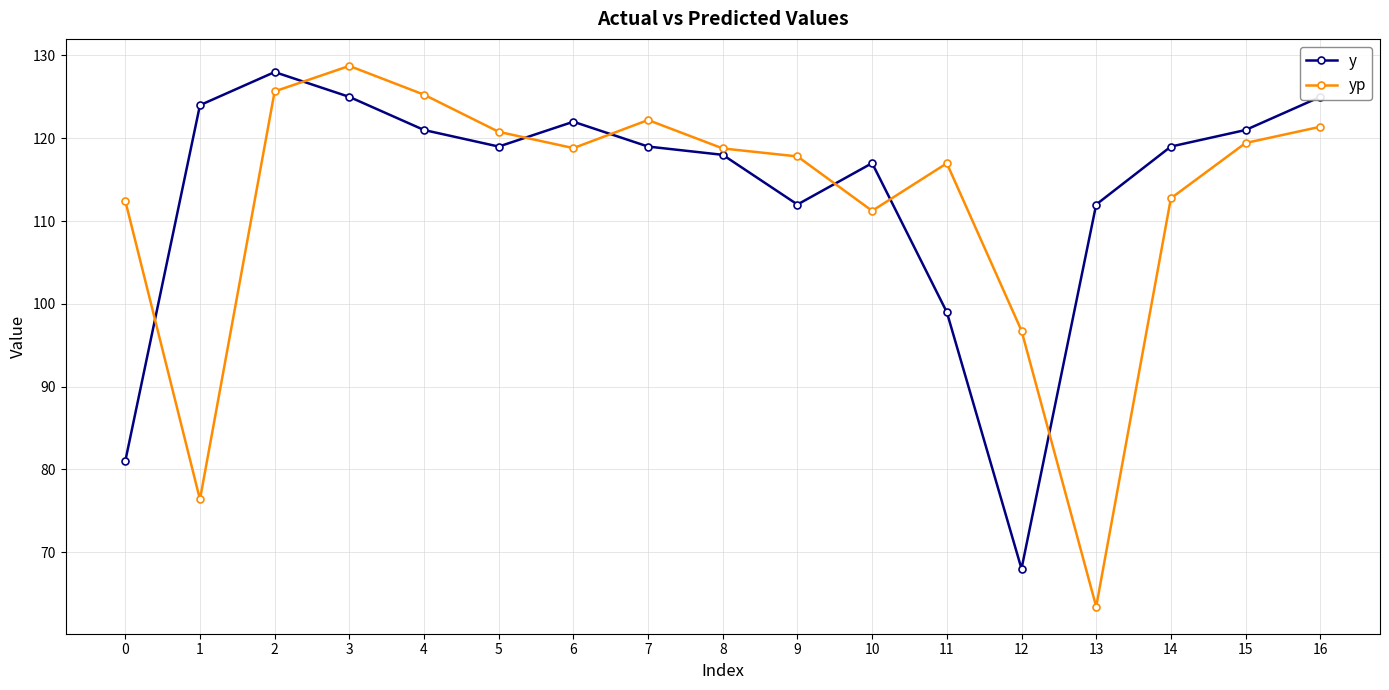

At which label is y closest to 98?

11